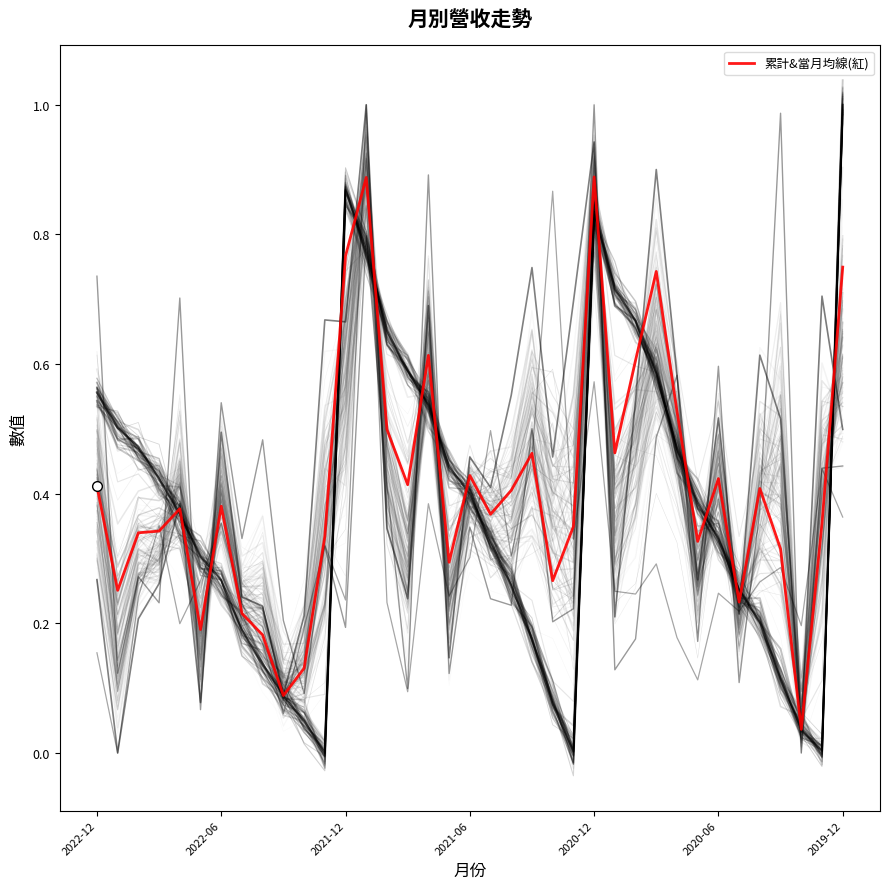

What is the value of the 6th point from the left?

0.2